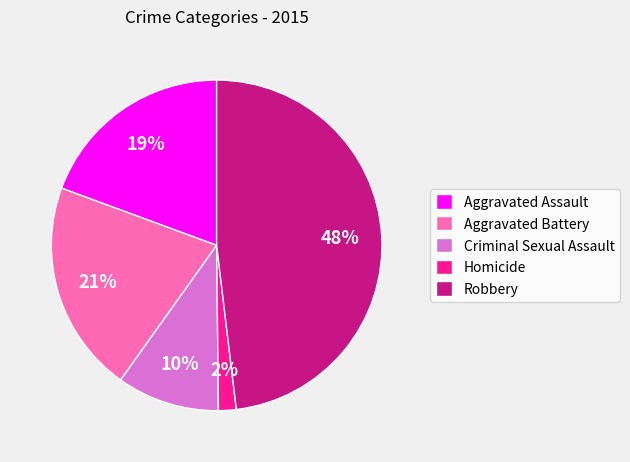

Do Aggravated Battery and Robbery together represent more than half of the pie?

Yes